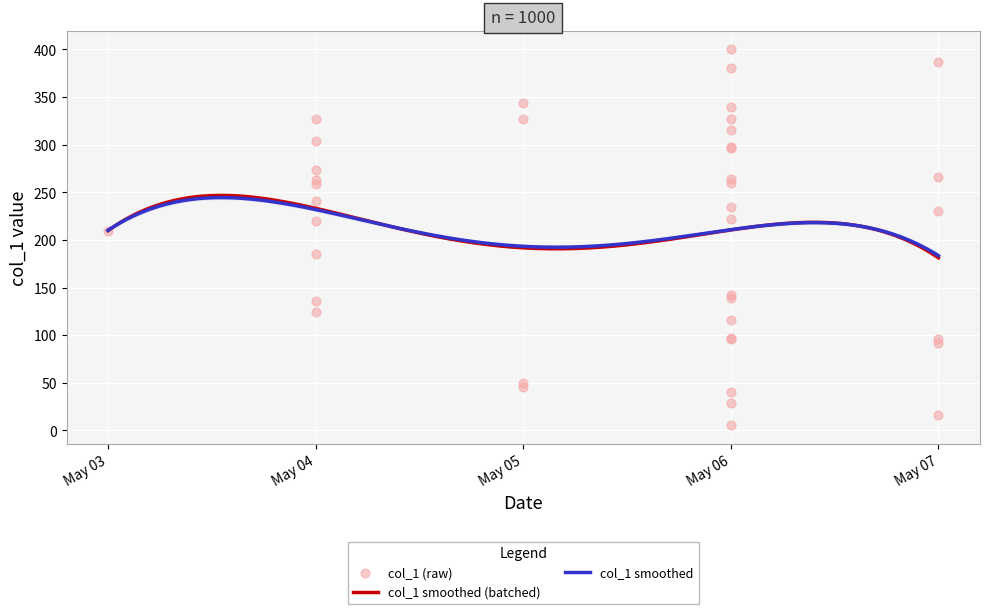

What is the lowest value of the col_1 smoothed series?

183.5